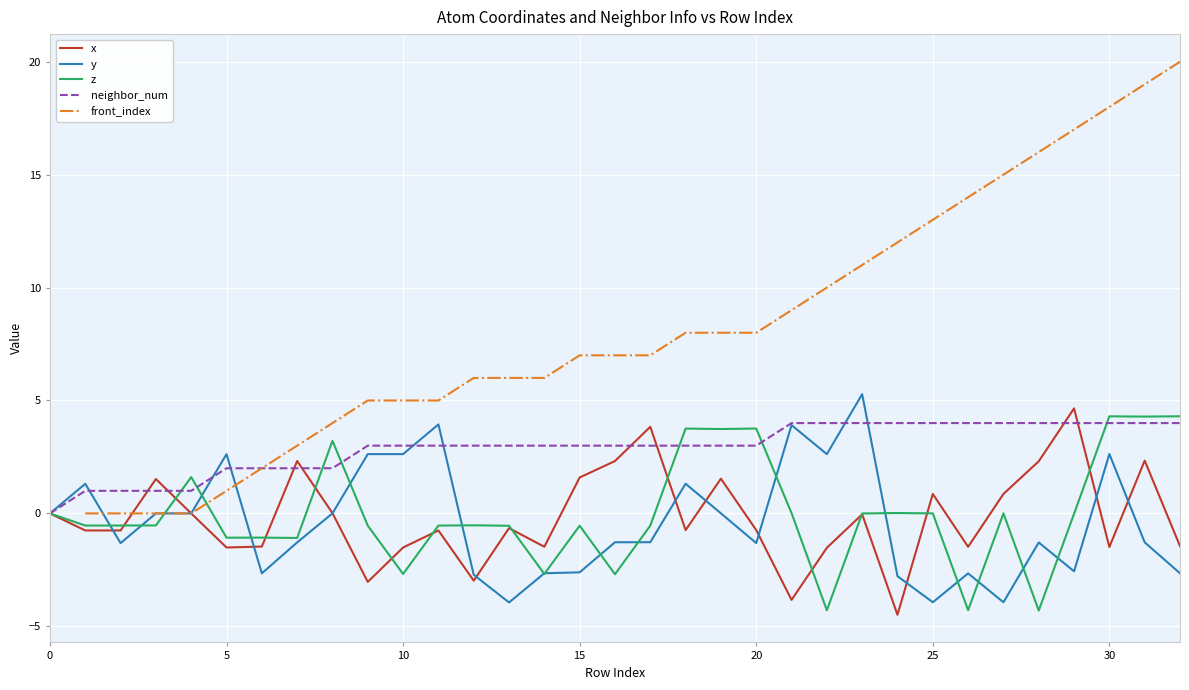

Which has a higher value, 0 or 16?

16